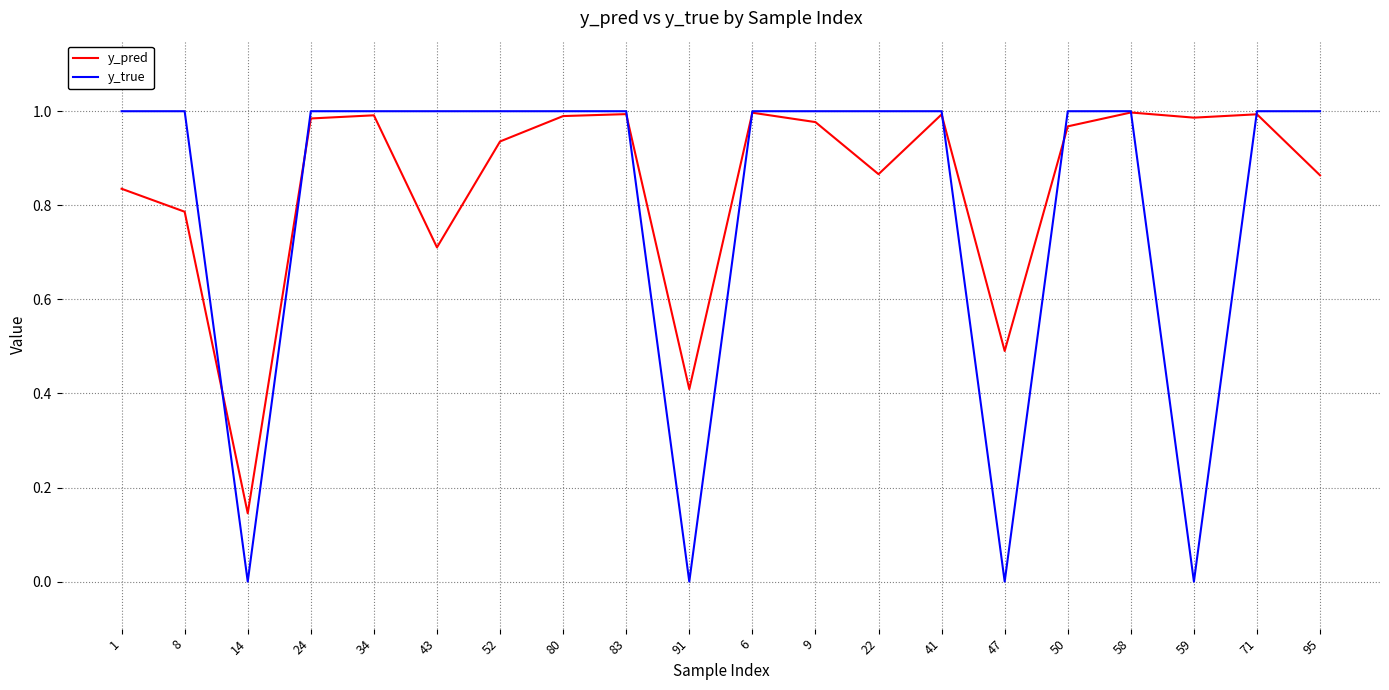

Which series changed the most between 47 and 59?

y_pred